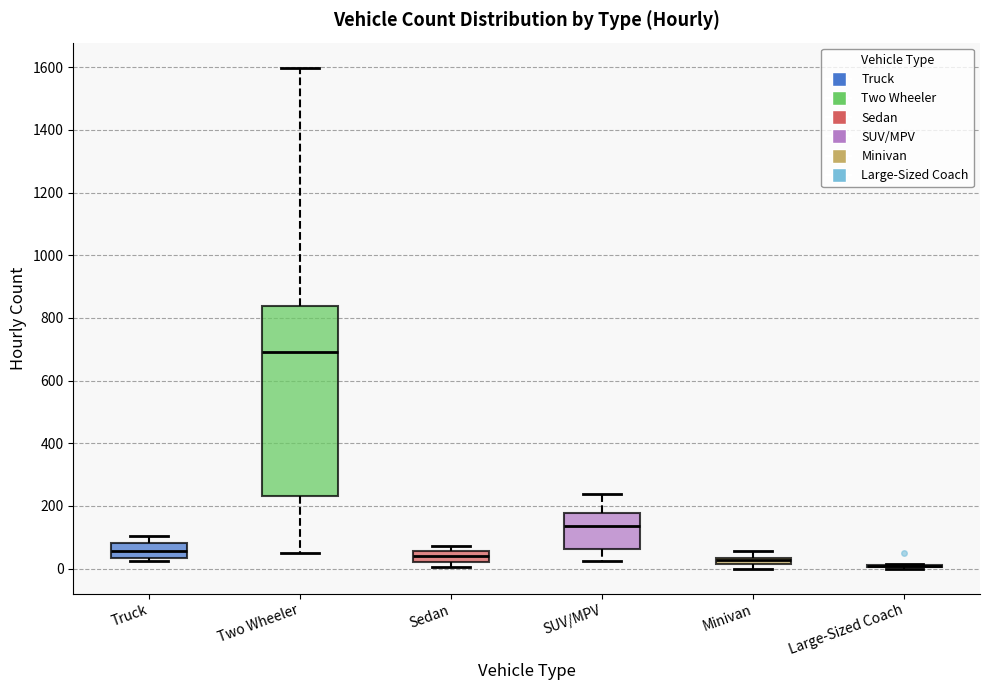

Where is the upper edge of the box for Minivan on the y-axis? The values are not printed on the chart, so give them approximately, as read against the axis.

40